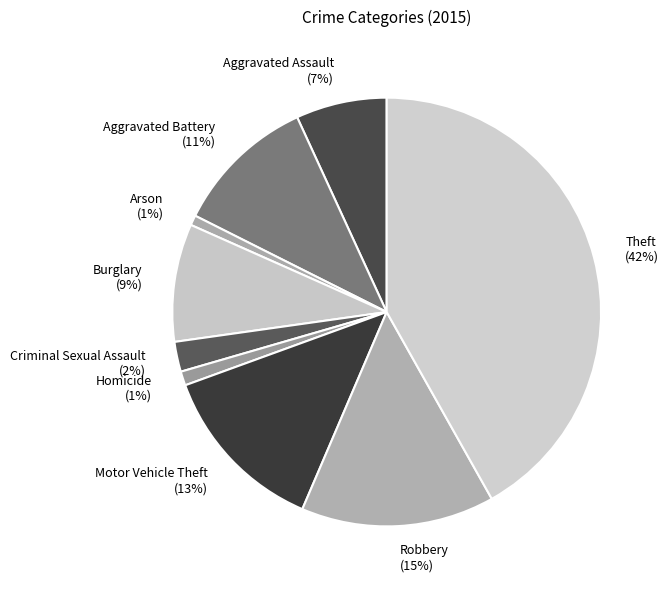

Do Arson and Robbery together represent more than half of the pie?

No